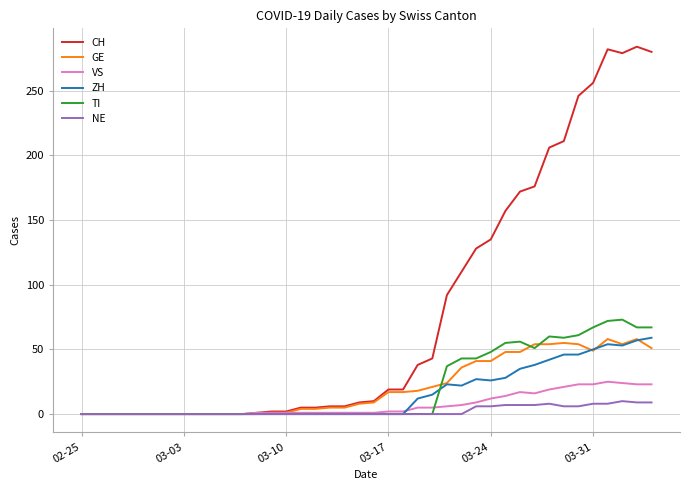

Which series has the largest total across all categories?

CH